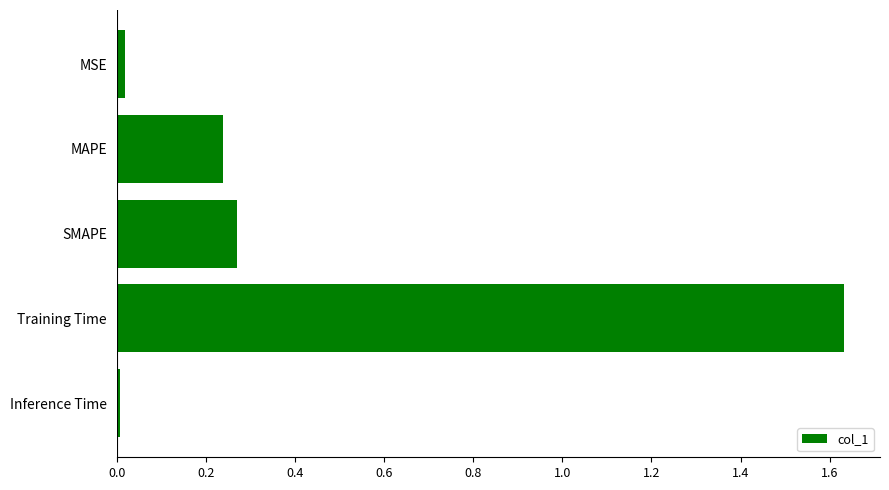

Which label corresponds to the largest value in the chart?

Training Time